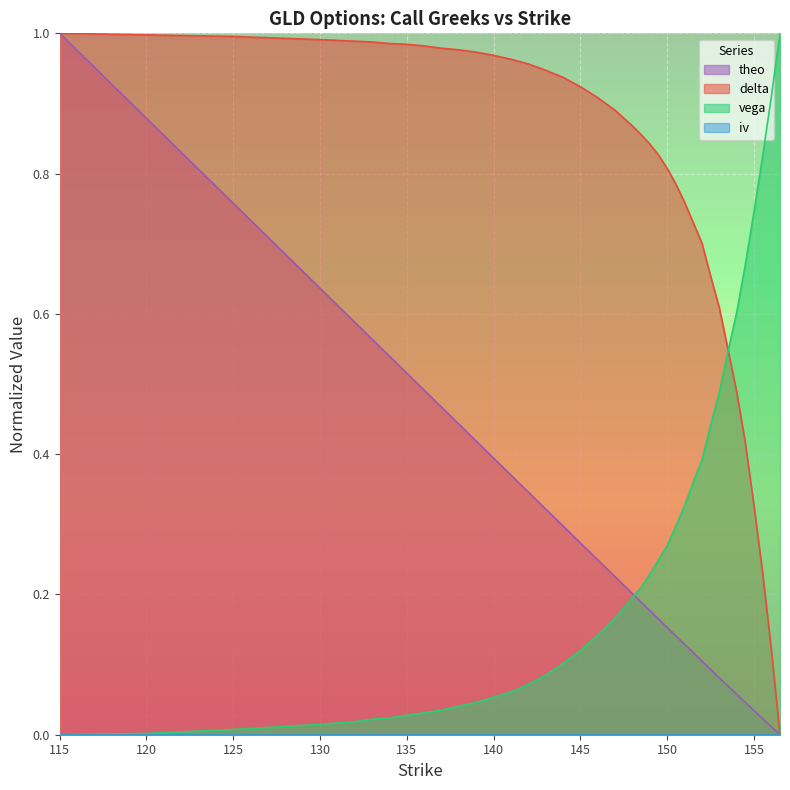

What is the sum of all delta values?

31.8